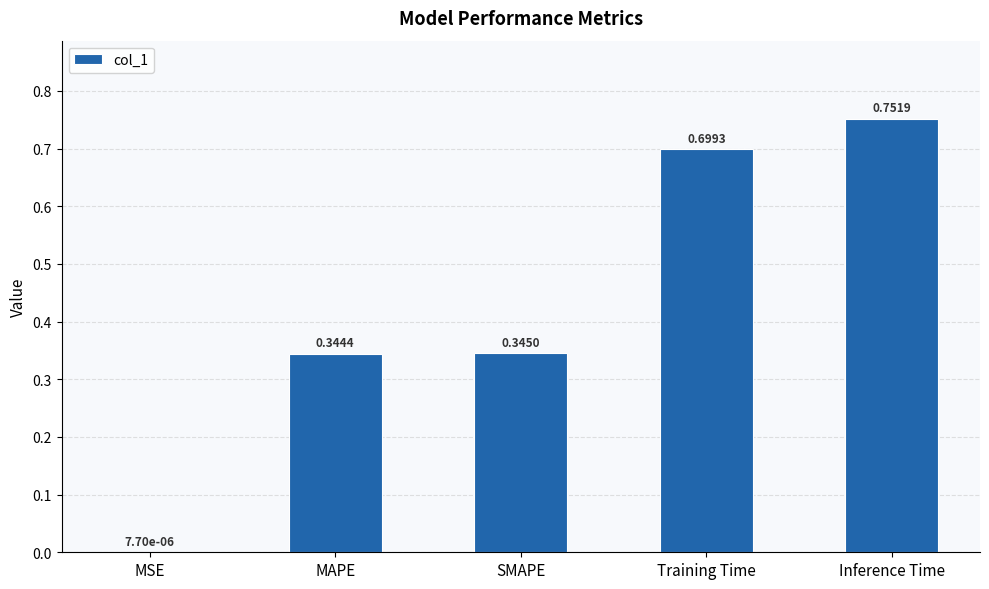

What is the sum of all values?

2.1